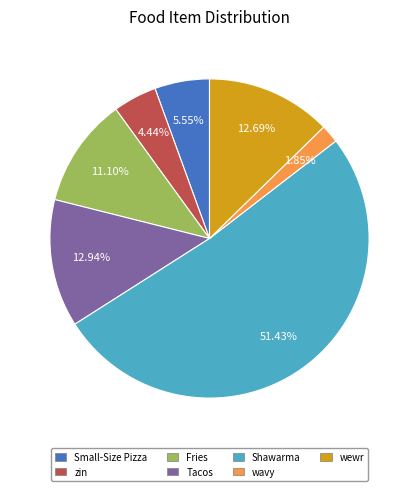

Count the number of slices in the pie.

7